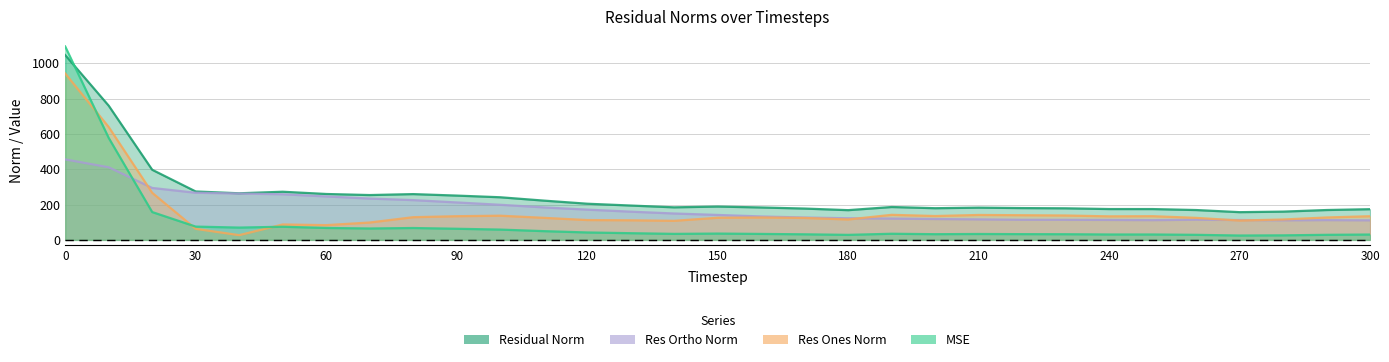

True or false: residual_norm and res_ortho_norm intersect in this chart.

False